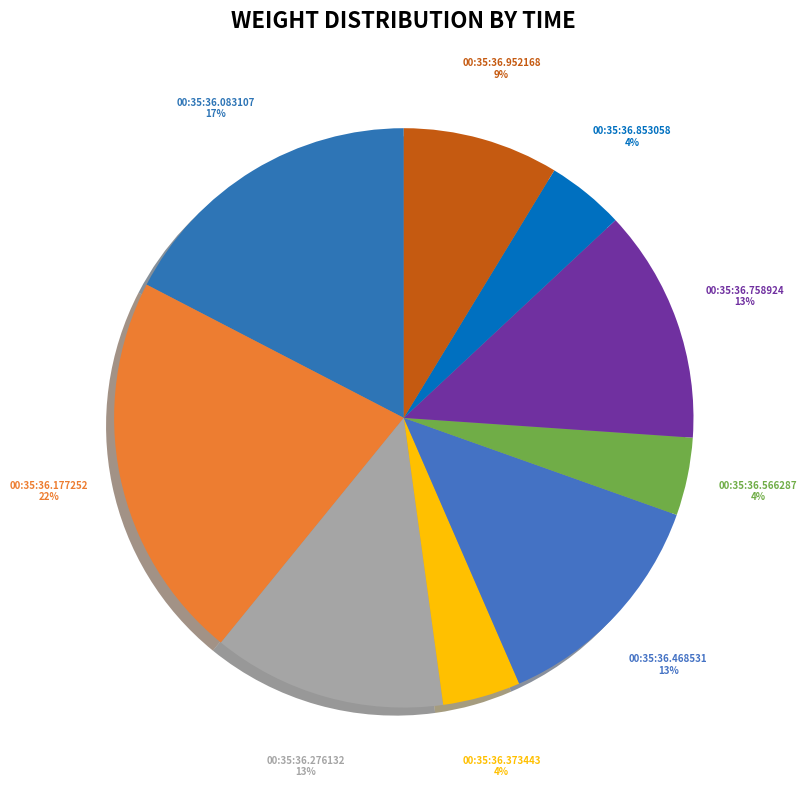

What is the largest slice in the pie chart?

00:35:36.177252